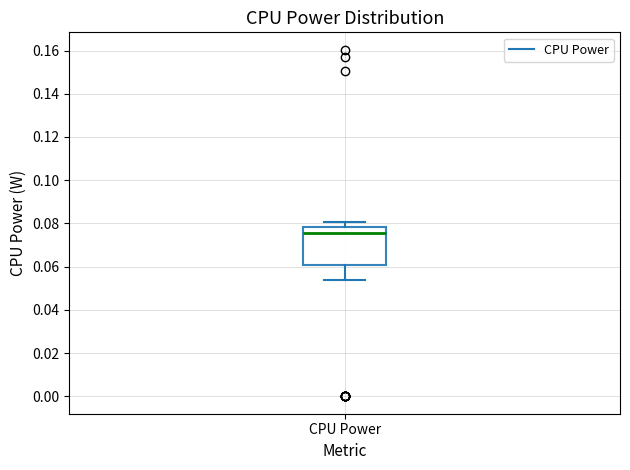

Transcribe this box plot: give where the median line is, the range the box spans, and where the two whiskers end, as read against the y-axis. The values are not printed on the chart, so give them approximately, as read against the axis.

median 0.076, box 0.060 to 0.078, whiskers 0.054 to 0.080